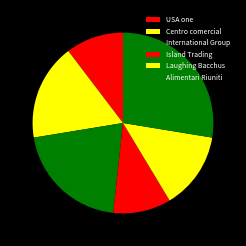

Is Alimentari Riuniti the majority of the pie?

No